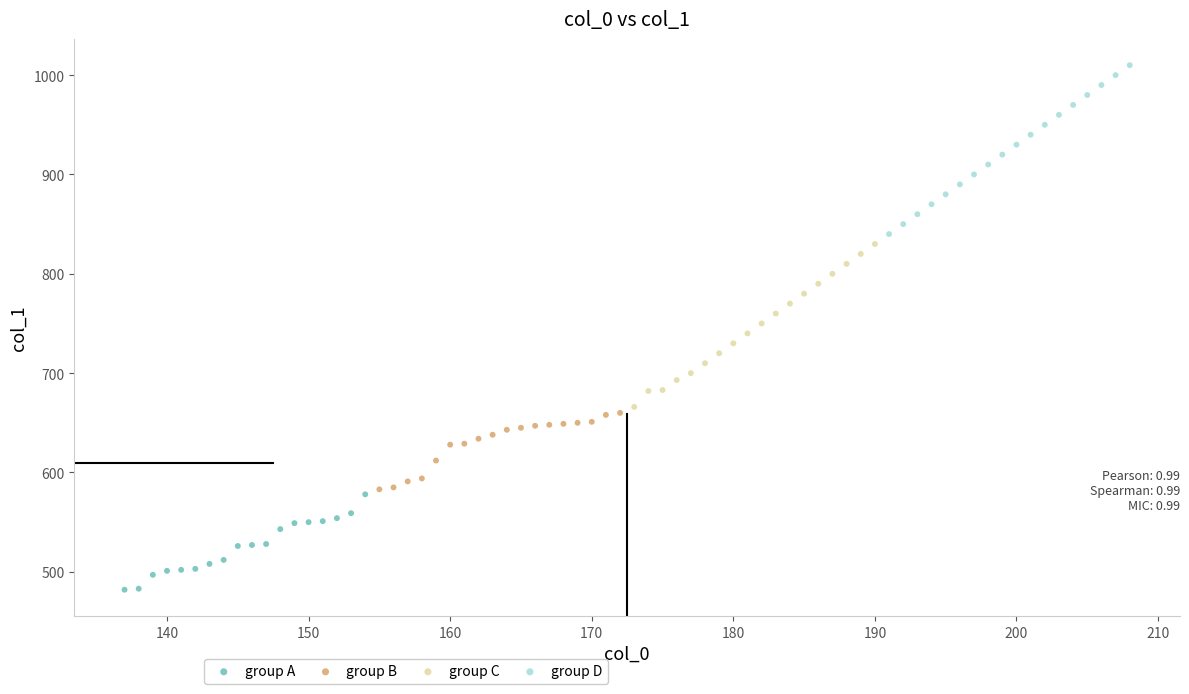

Which series contains the lowest Y value?

group A